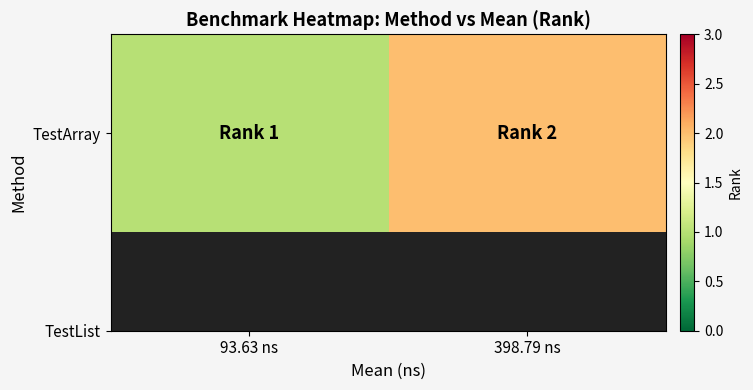

The chart shows a value of 1 at 398.79 ns. True or false?

False